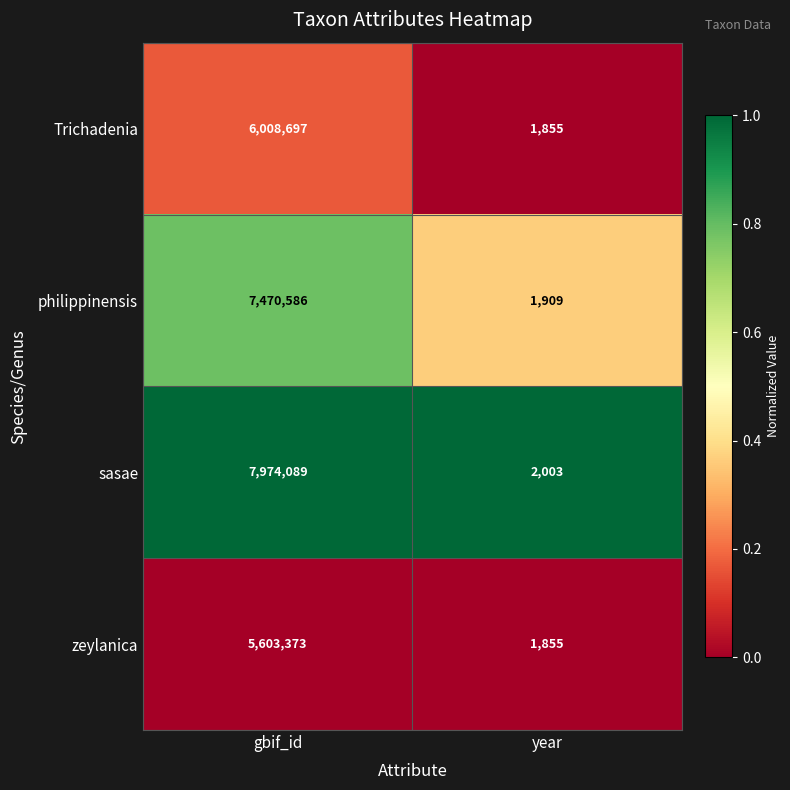

Reading right to left, what are all the values shown in this chart?

Trichadenia: 1855	6008697
philippinensis: 1909	7470586
sasae: 2003	7974089
zeylanica: 1855	5603373